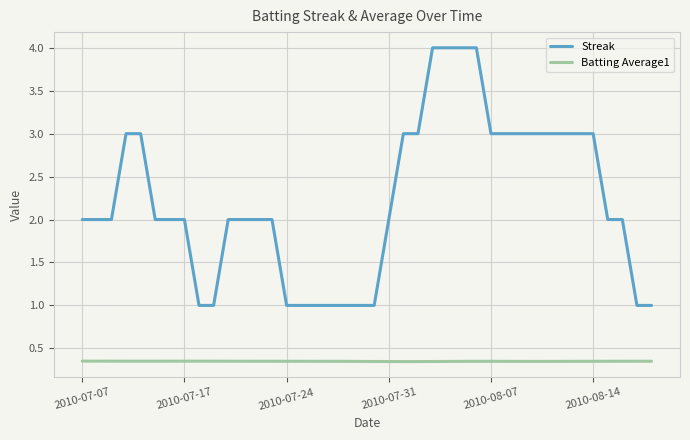

True or false: Batting Average1 and Streak intersect in this chart.

False